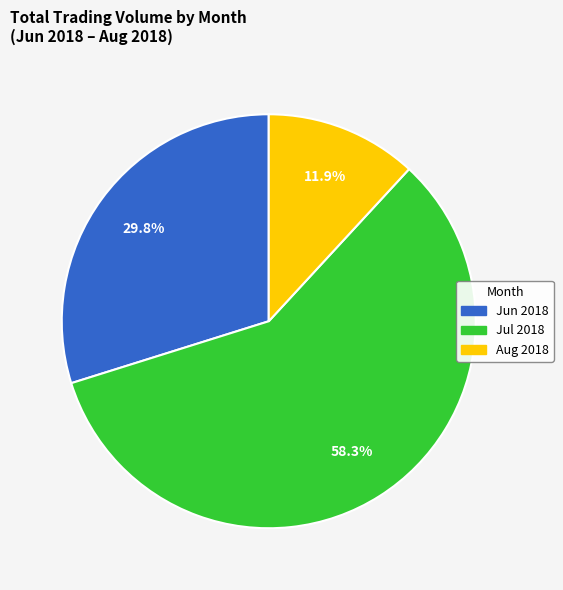

How many segments does this pie chart have?

3